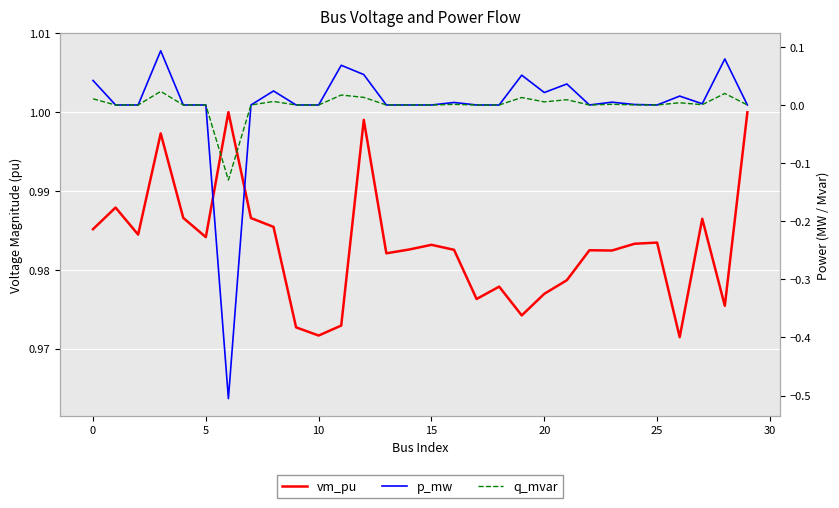

Between 22 and 25, which is larger?

25